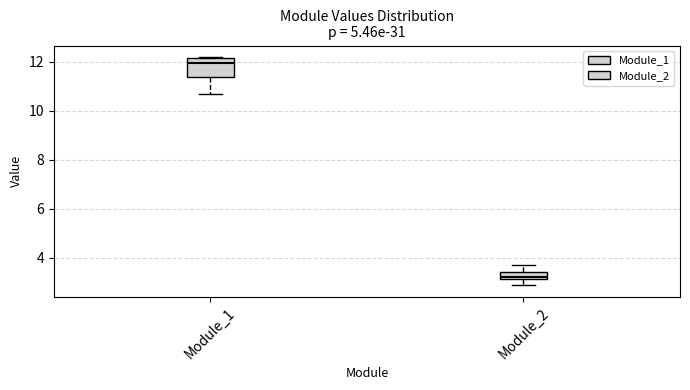

Where does the upper whisker of the box for Module_2 end on the y-axis? The values are not printed on the chart, so give them approximately, as read against the axis.

3.8